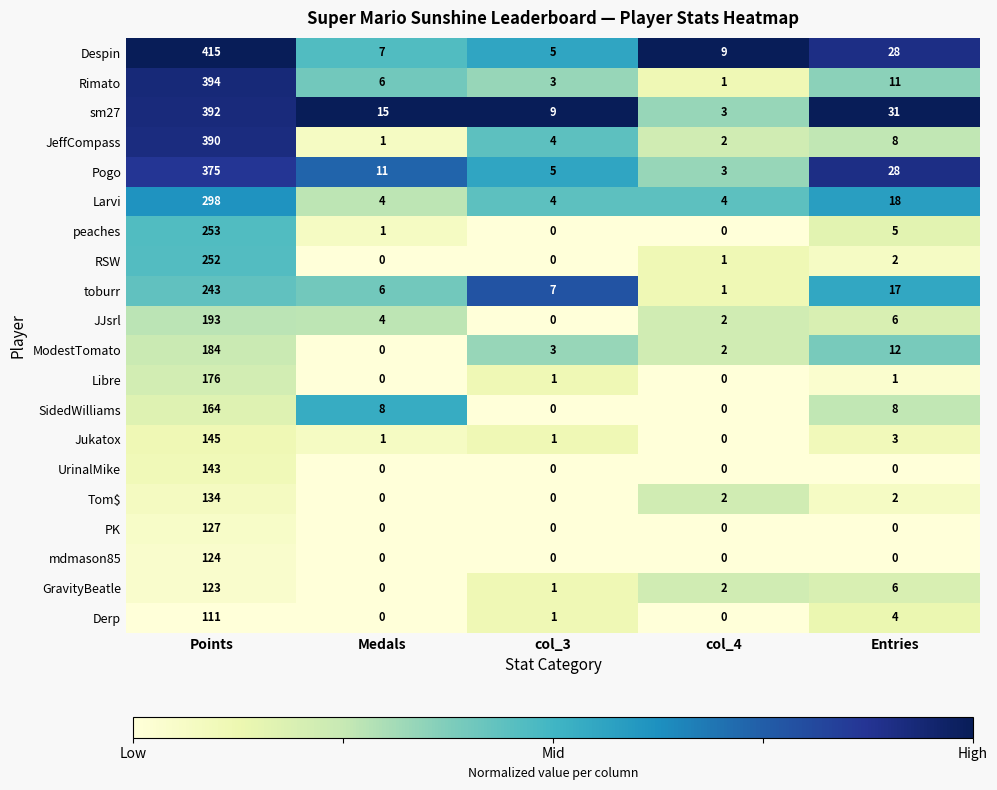

What is the difference between the maximum and minimum values in the GravityBeatle series?

123